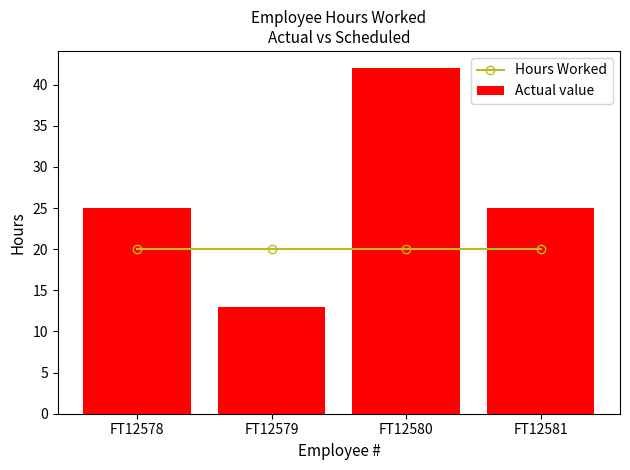

How many Actual value values are between 25 and 42?

3